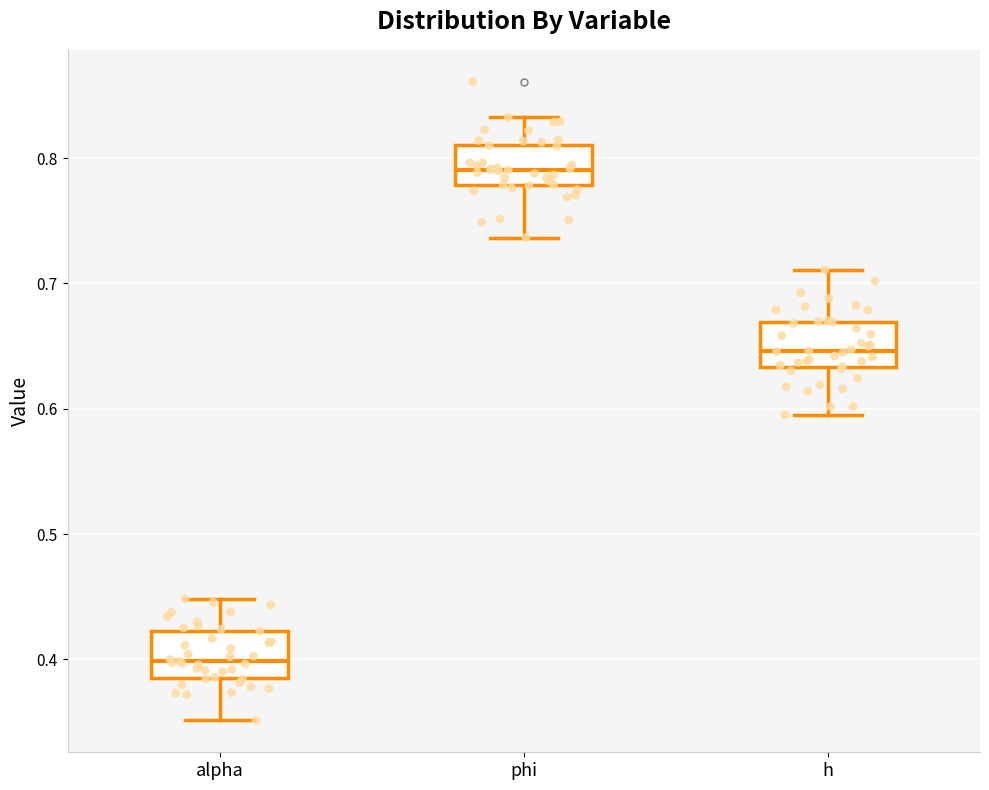

Where does the median line of the box for h sit on the y-axis? The values are not printed on the chart, so give them approximately, as read against the axis.

0.65